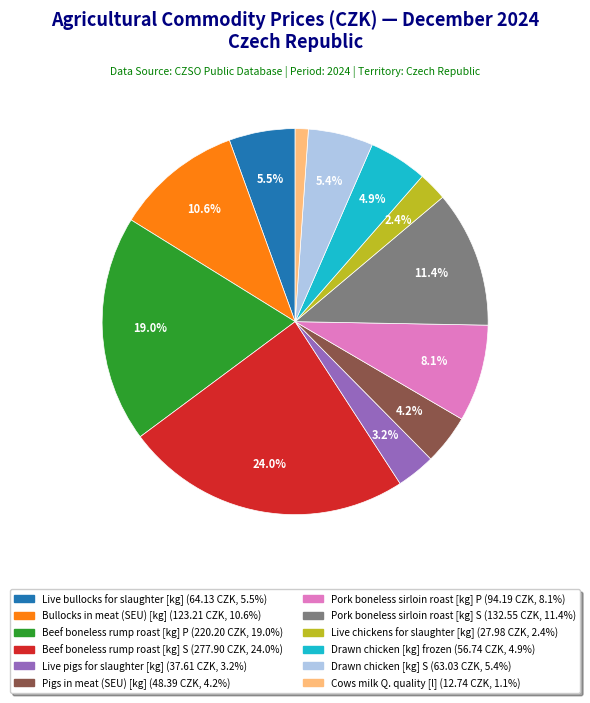

What is the largest slice in the pie chart?

Beef boneless rump roast [kg] S